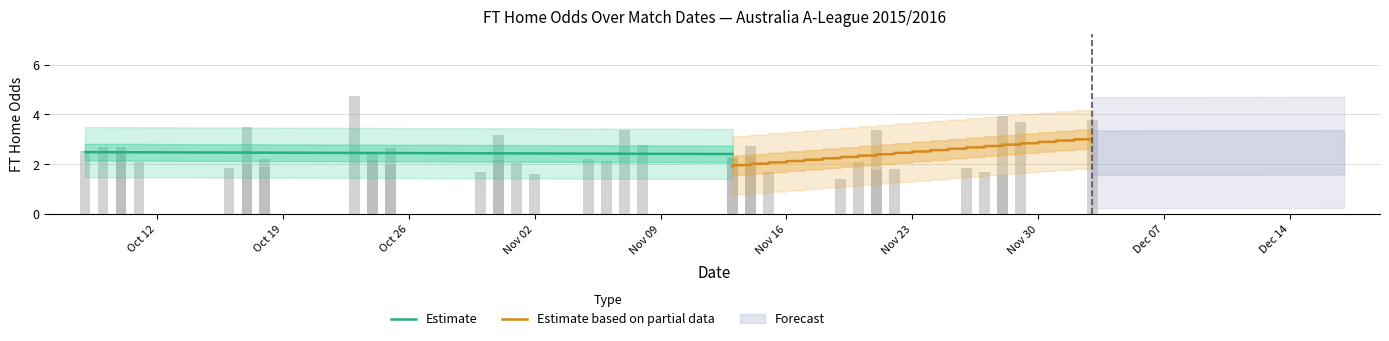

The value of FT_Odds_H at FT_Odds_A is 1.8. True or false?

False